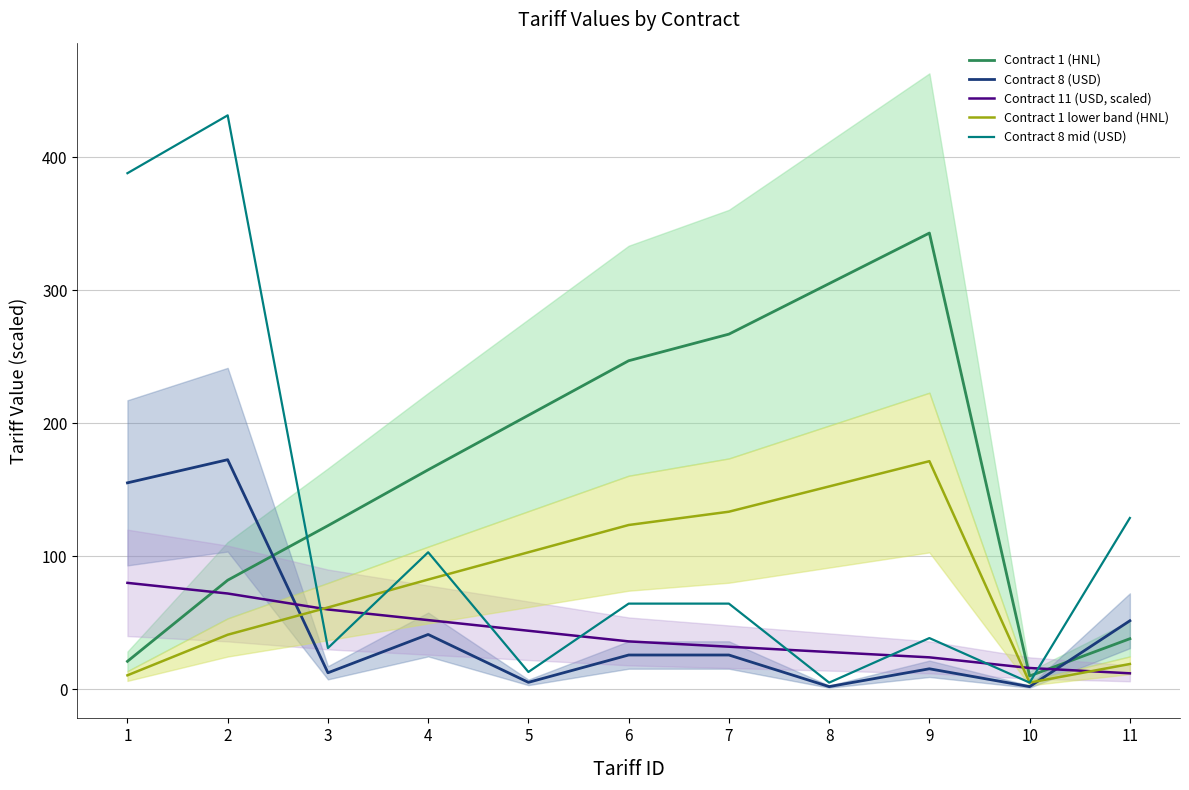

What is the difference between the maximum and minimum values in the Contract 11 (USD, scaled) series?

68.0